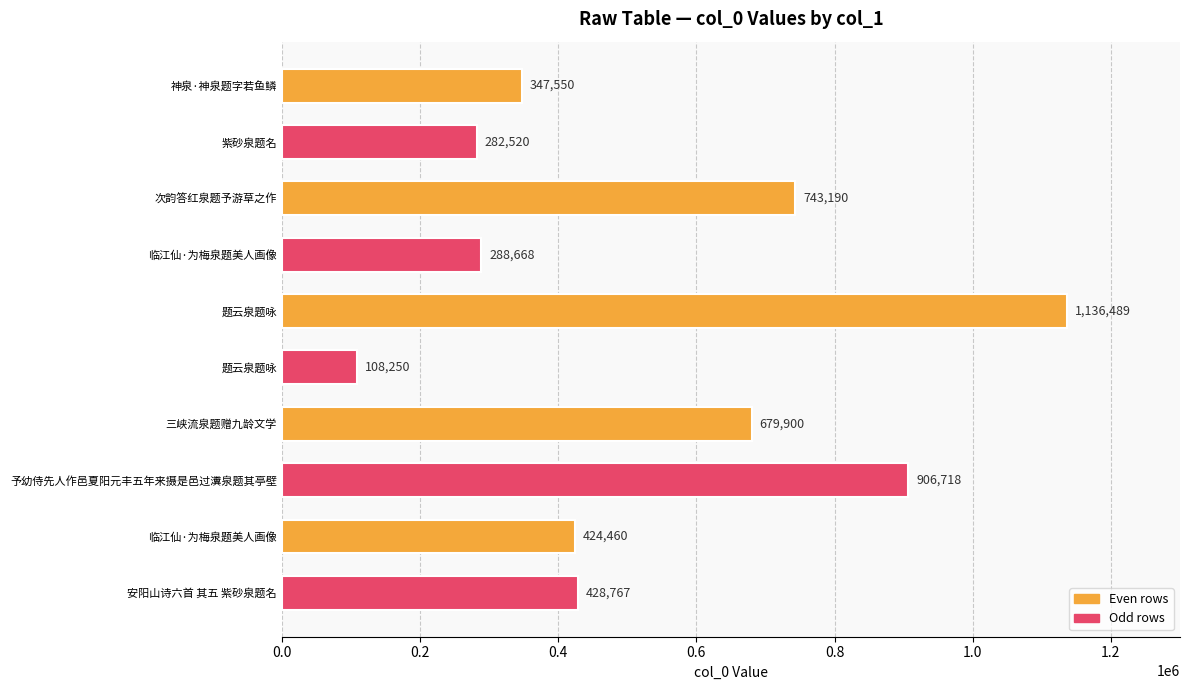

What is the sum of all values?

5346512